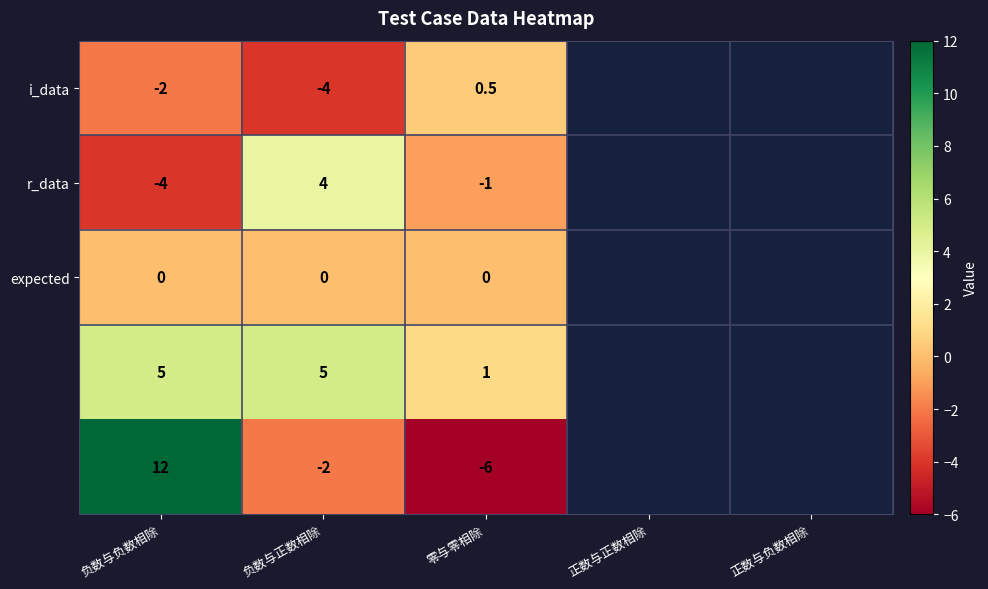

What is the difference between the highest and lowest values at 零与零相除?

7.0